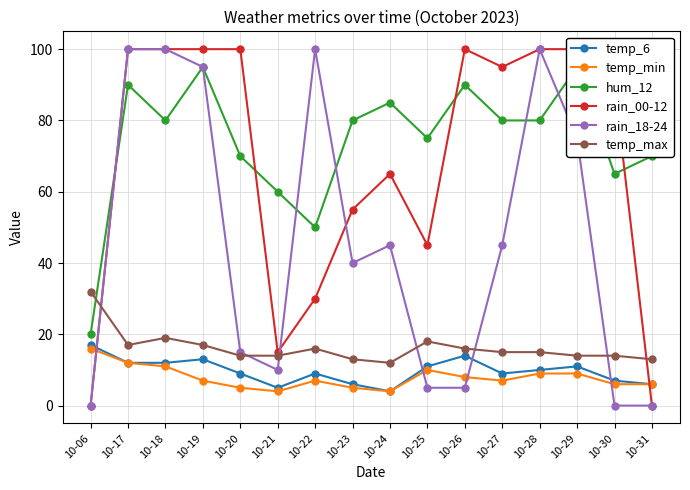

At which label does rain_18-24 reach its peak?

10-17